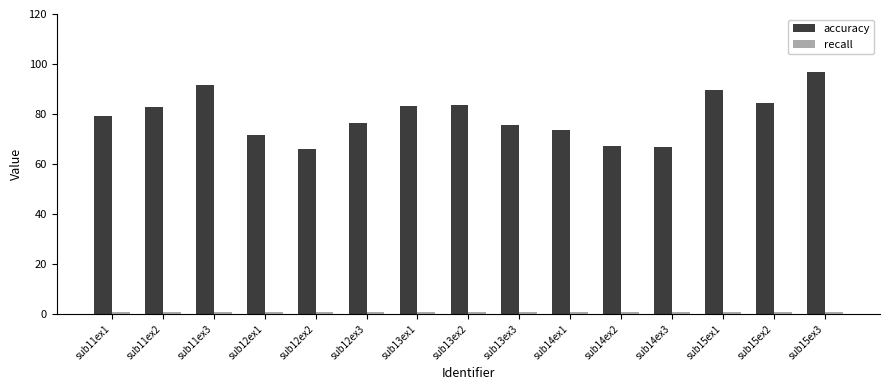

At which category does the chart reach its peak across all series?

sub15ex3